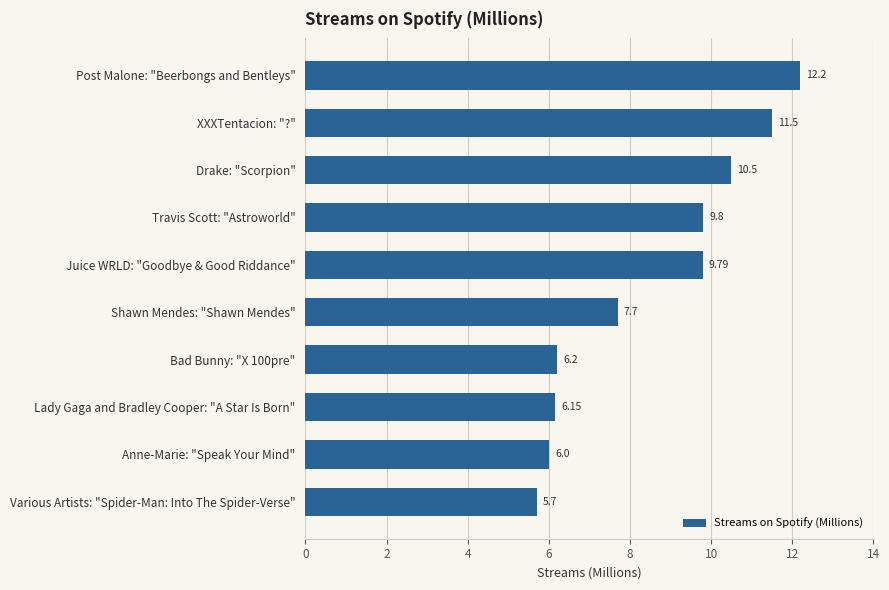

Where is the data nearest to the value 8?

Shawn Mendes: "Shawn Mendes"